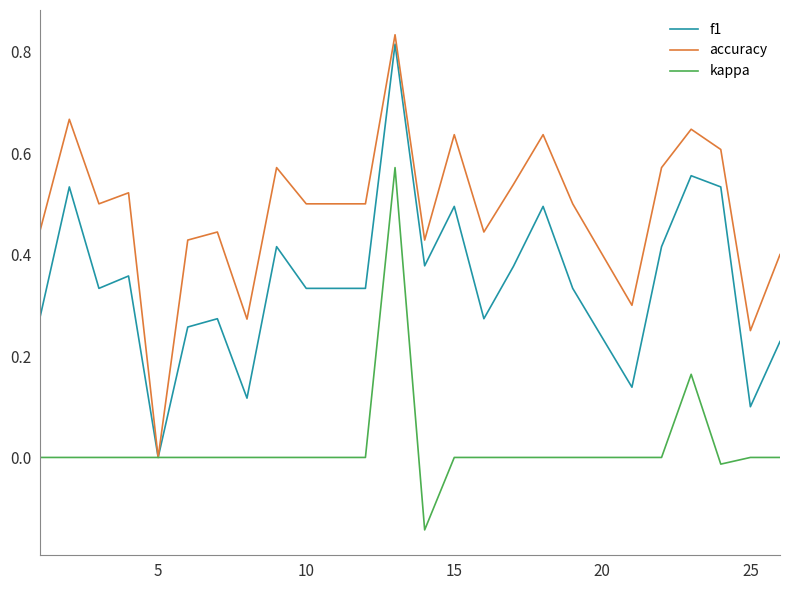

Which series has the largest range (max minus min)?

accuracy